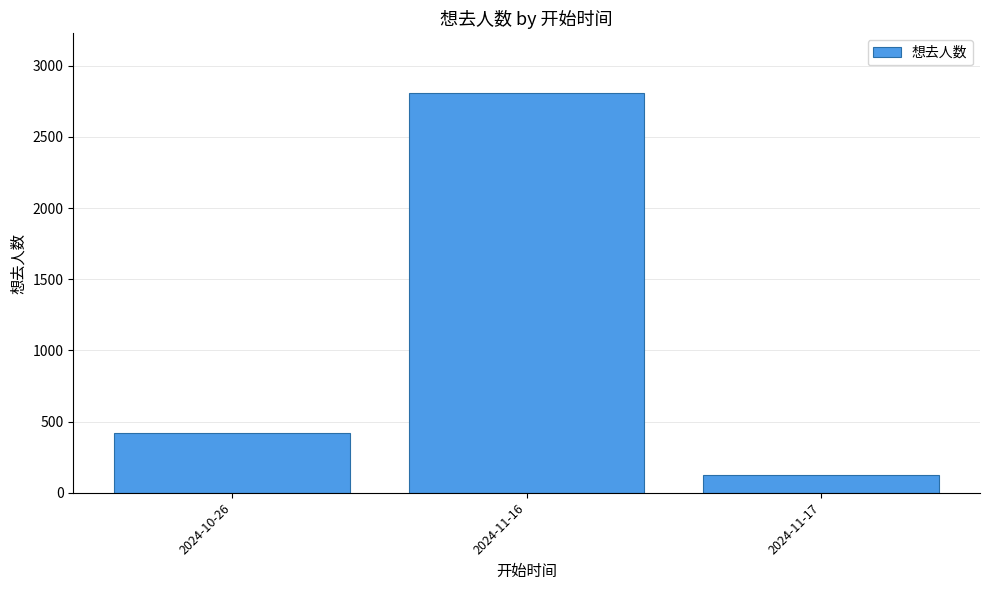

What position from the left is 2024-11-16?

2